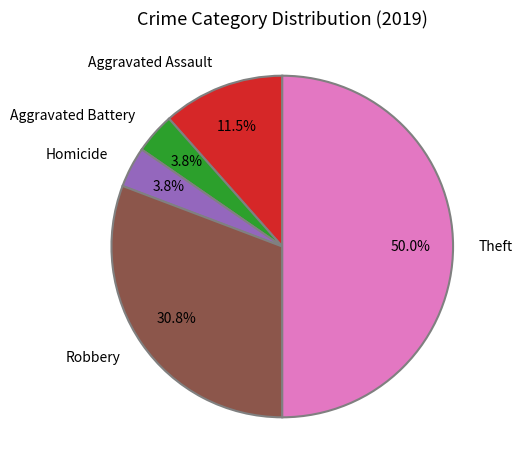

Count the number of slices in the pie.

5